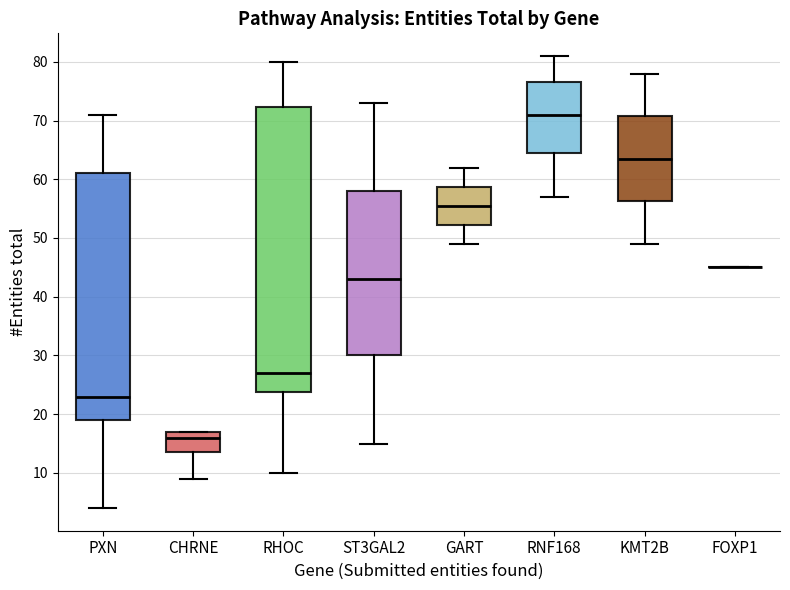

Where is the lower edge of the box for GART on the y-axis? The values are not printed on the chart, so give them approximately, as read against the axis.

52